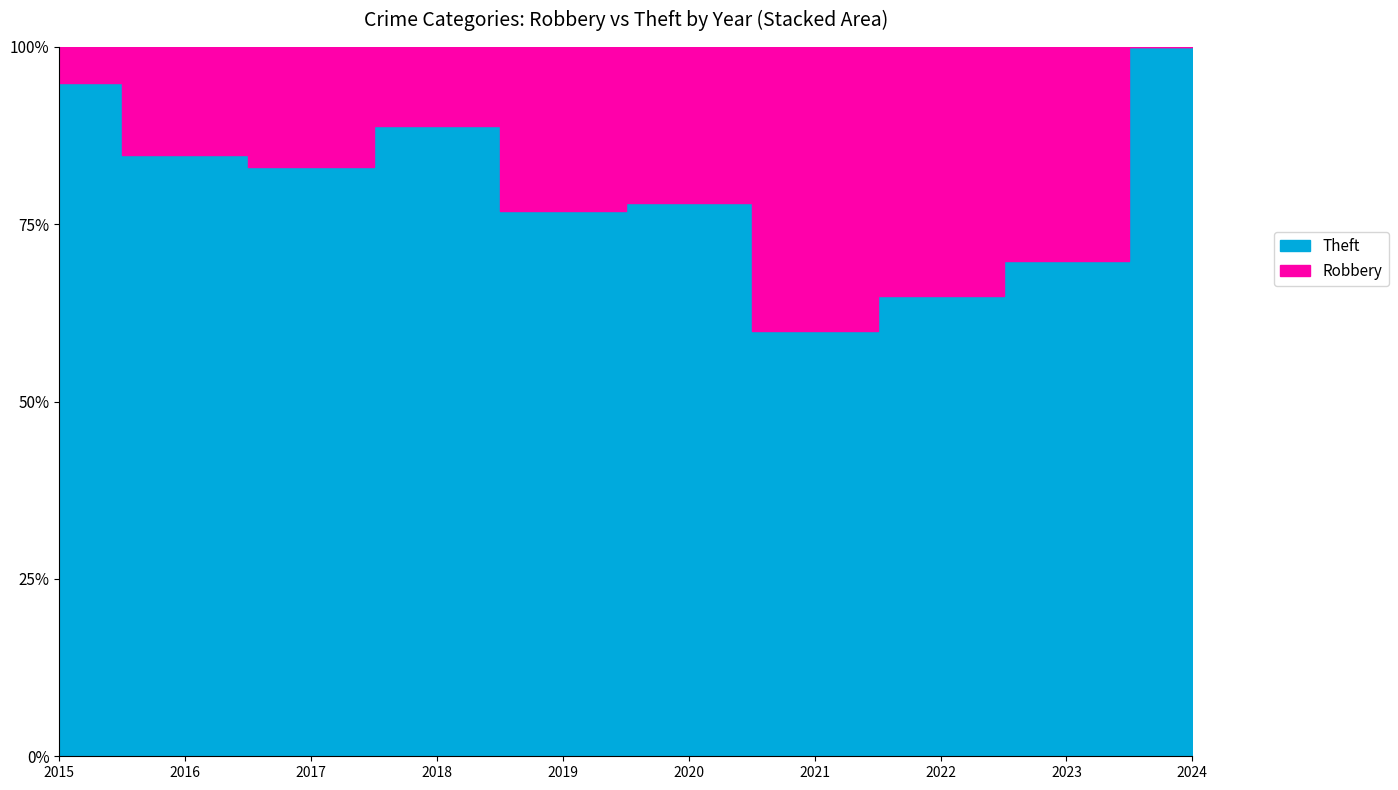

At 2019, list the series in order from largest to smallest.

Theft, Robbery